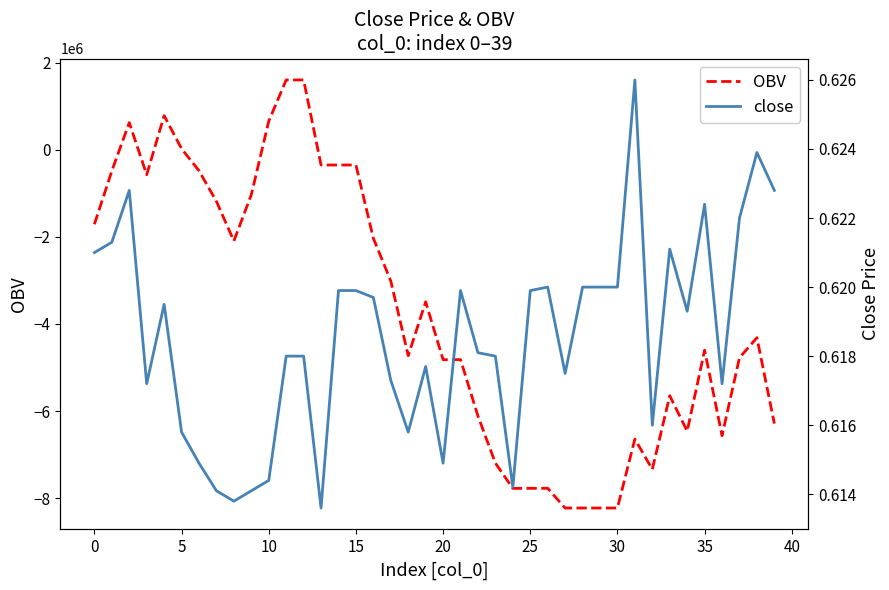

What is the sum of the close values at 37 and 23?

1.2